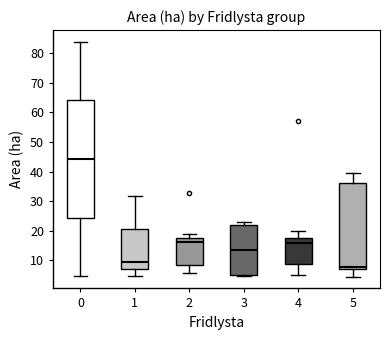

Reading left to right, transcribe this box plot: for each box, give where its median line is, the range the box spans, and where its two whiskers end, as read against the y-axis. The values are not printed on the chart, so give them approximately, as read against the axis.

0: median 44, box 24 to 64, whiskers 5 to 84
1: median 9, box 7 to 21, whiskers 5 to 32
2: median 16, box 9 to 18, whiskers 6 to 19
3: median 13, box 5 to 22, whiskers 5 (just below the box's lower edge) to 23
4: median 16, box 9 to 18, whiskers 5 to 20
5: median 8, box 7 to 36, whiskers 5 to 40